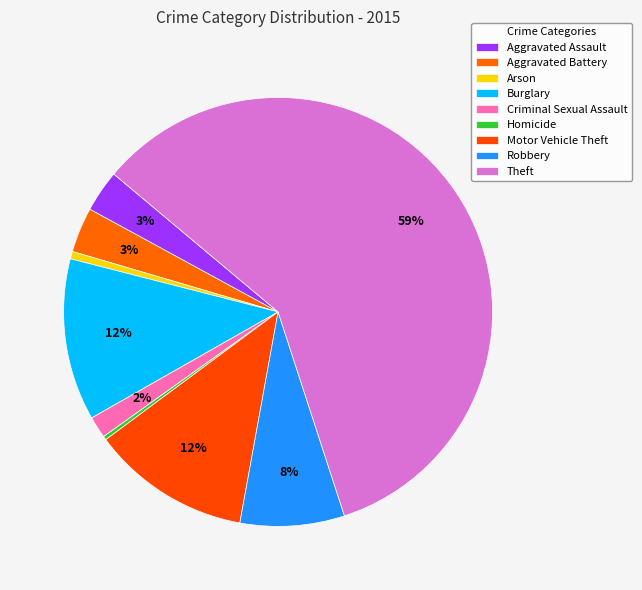

How many slices are in this pie chart?

9